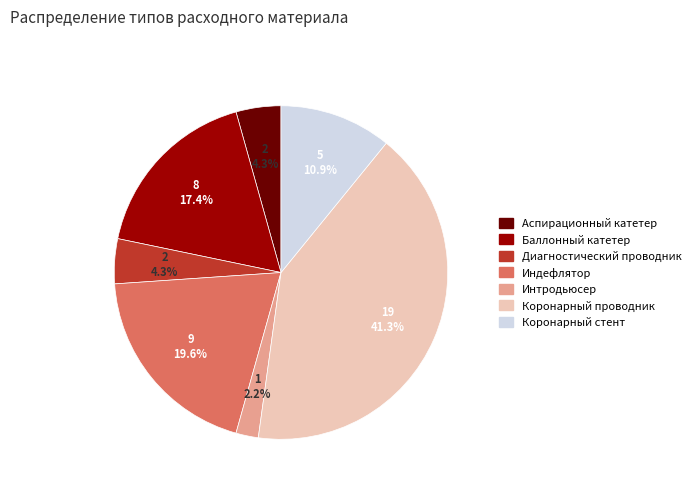

What is the total percentage of Баллонный катетер and Индефлятор?

37.0%